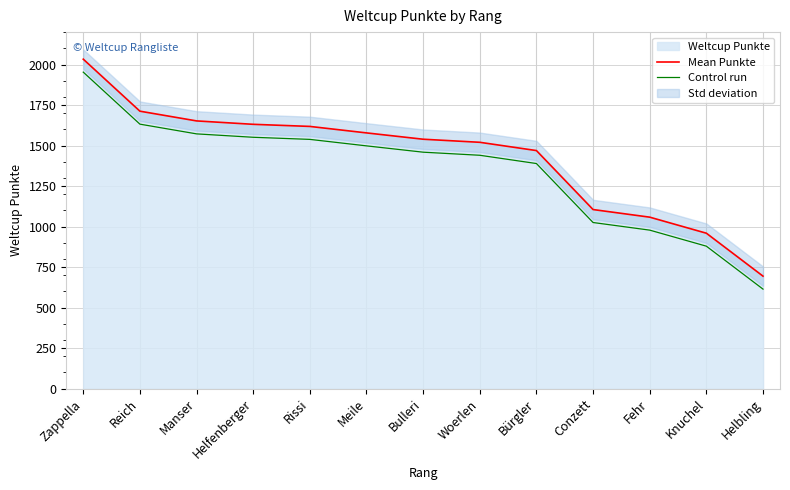

What is the label of the 6th point from the right?

Woerlen